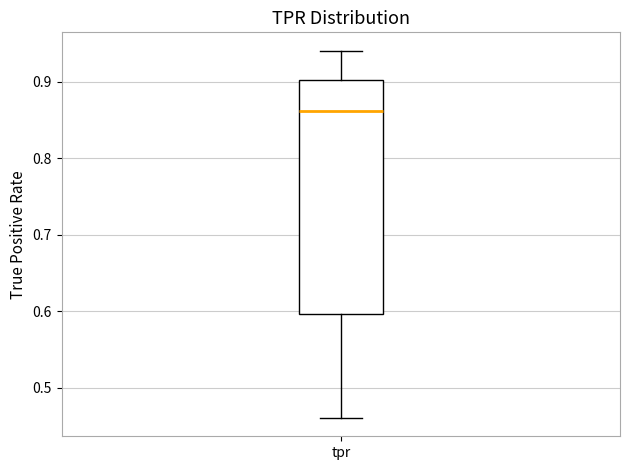

Where does the median line of the box for tpr sit on the y-axis? The values are not printed on the chart, so give them approximately, as read against the axis.

0.86